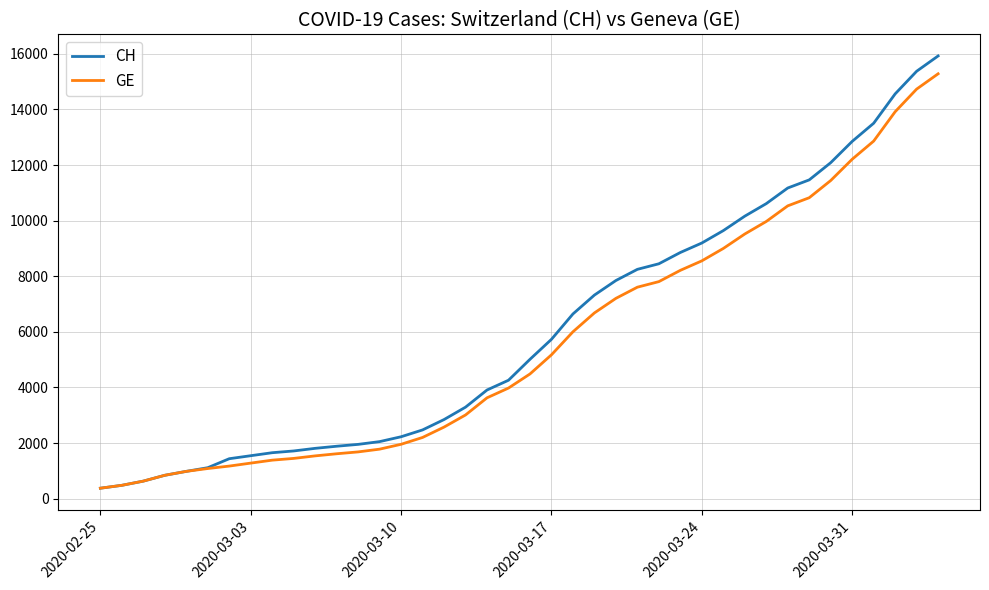

Which series has the largest range (max minus min)?

CH